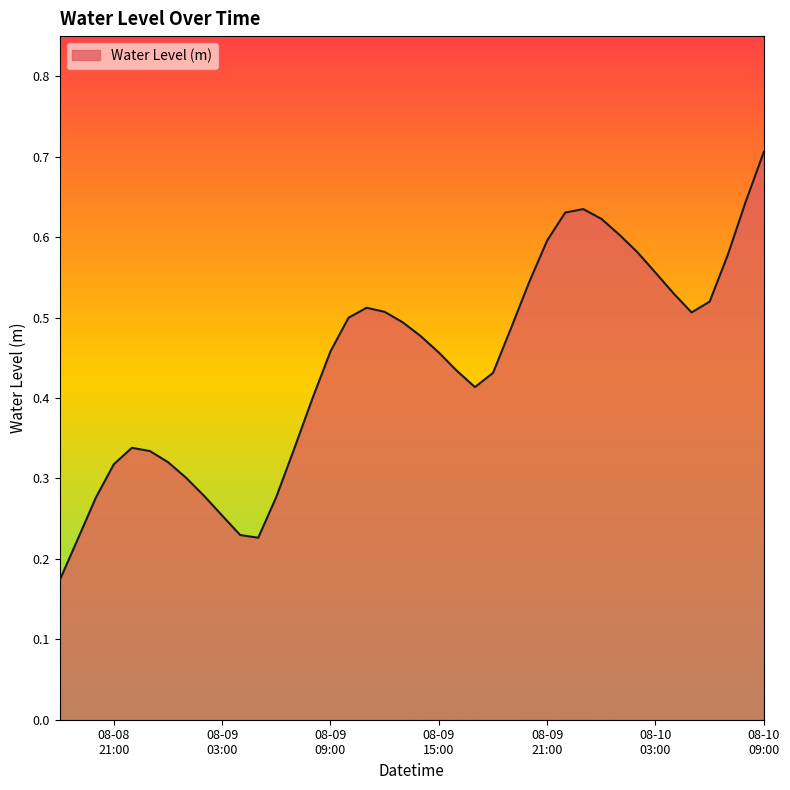

What is the maximum value shown in the chart?

0.7